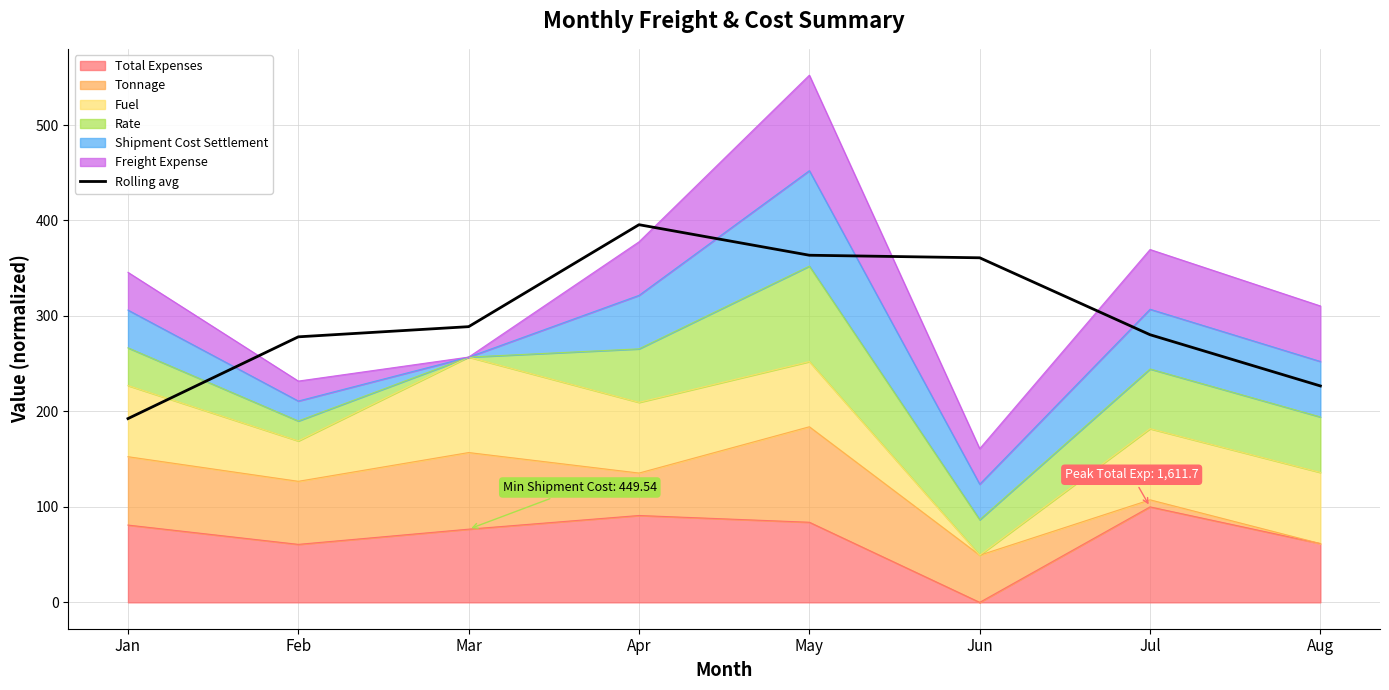

Rank the categories by value from highest to lowest.

Apr, May, Jun, Mar, Jul, Feb, Aug, Jan